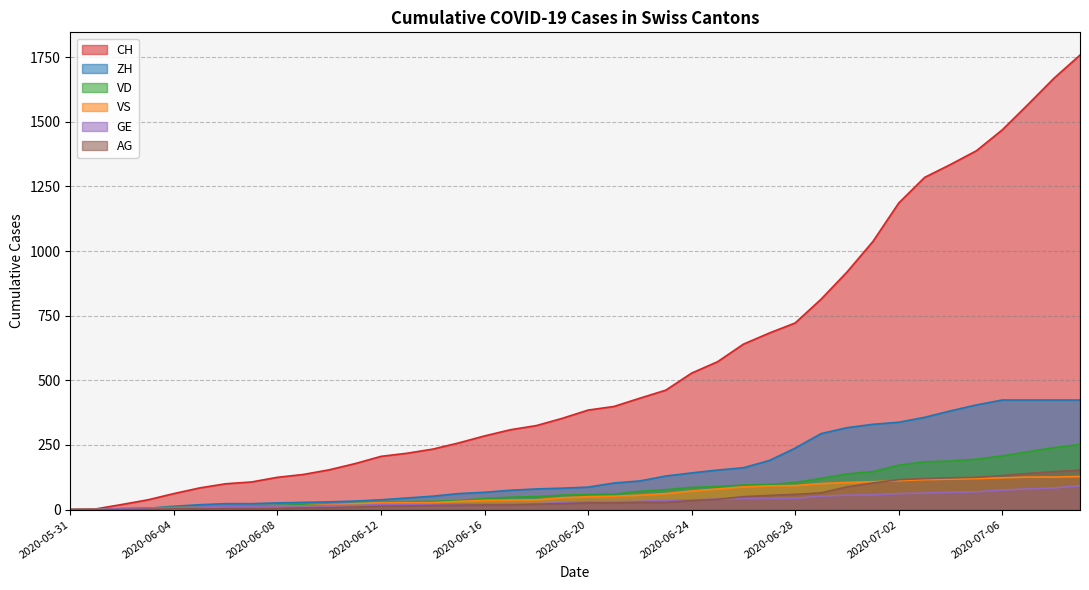

Which category has the lowest value across all series?

2020-05-31